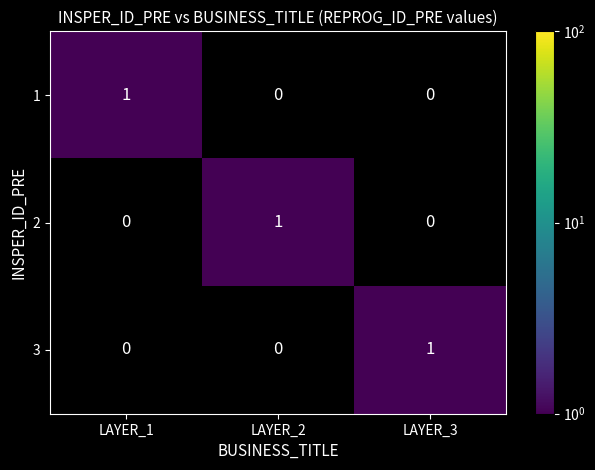

At which label does 3 reach its peak?

LAYER_3